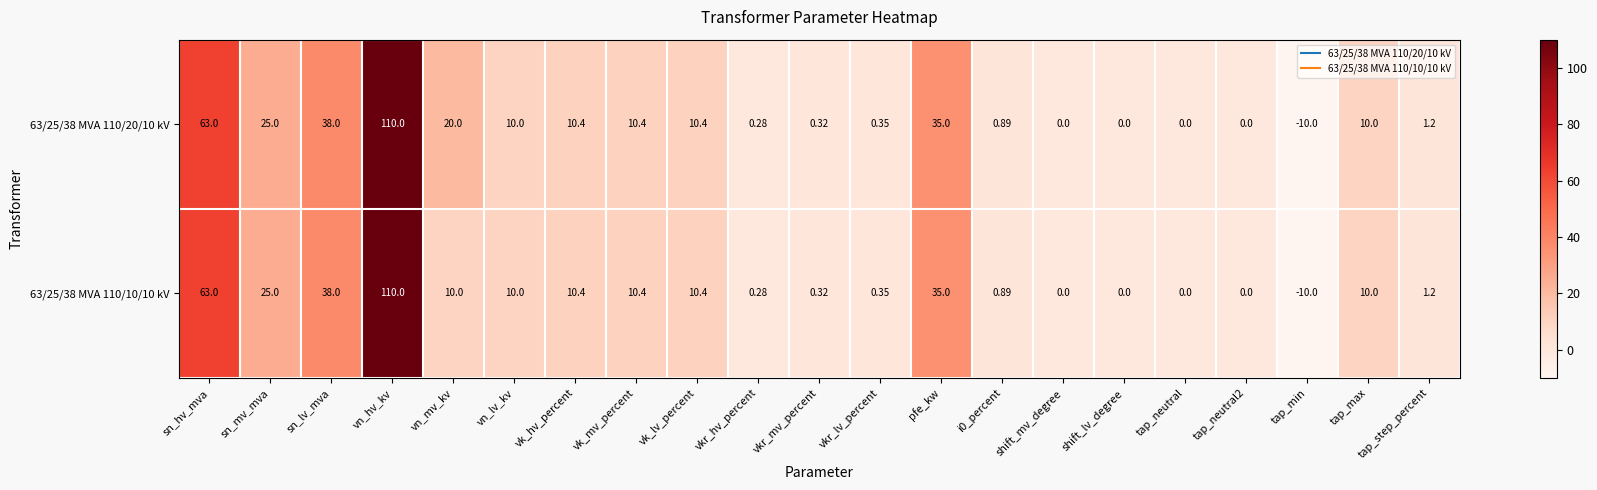

Is the value of 63/25/38 MVA 110/20/10 kV at tap_max greater than the value of 63/25/38 MVA 110/10/10 kV at pfe_kw?

No